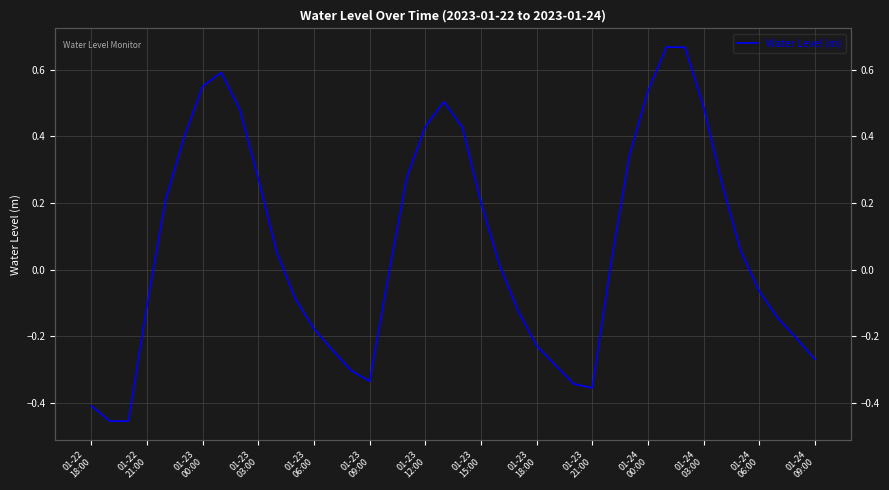

How many values exceed 0?

21